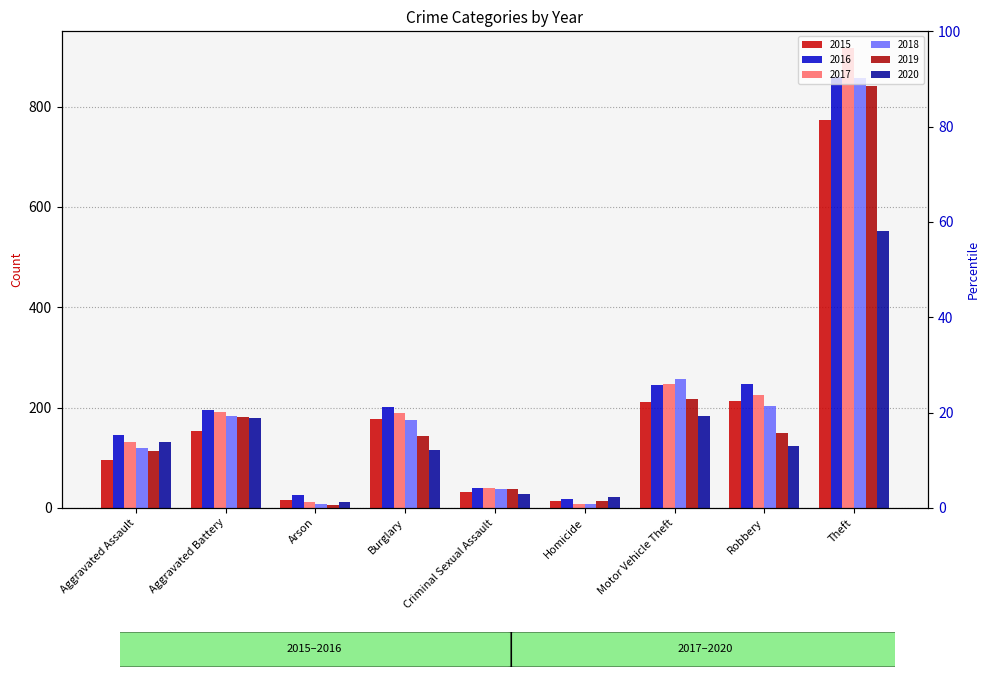

Is it true that 2019 equals 304 at Aggravated Battery?

False